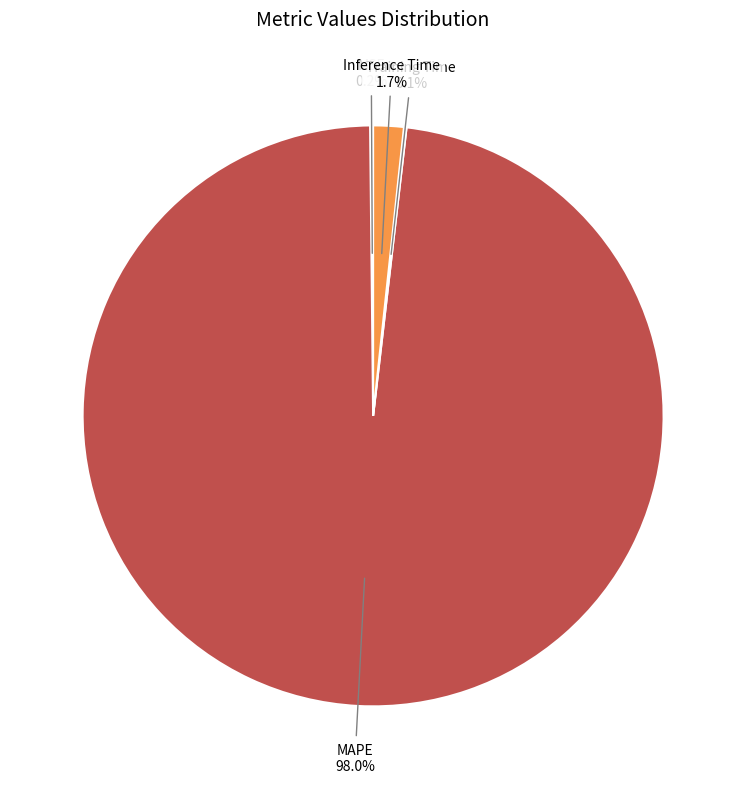

Does any single category account for the majority?

Yes